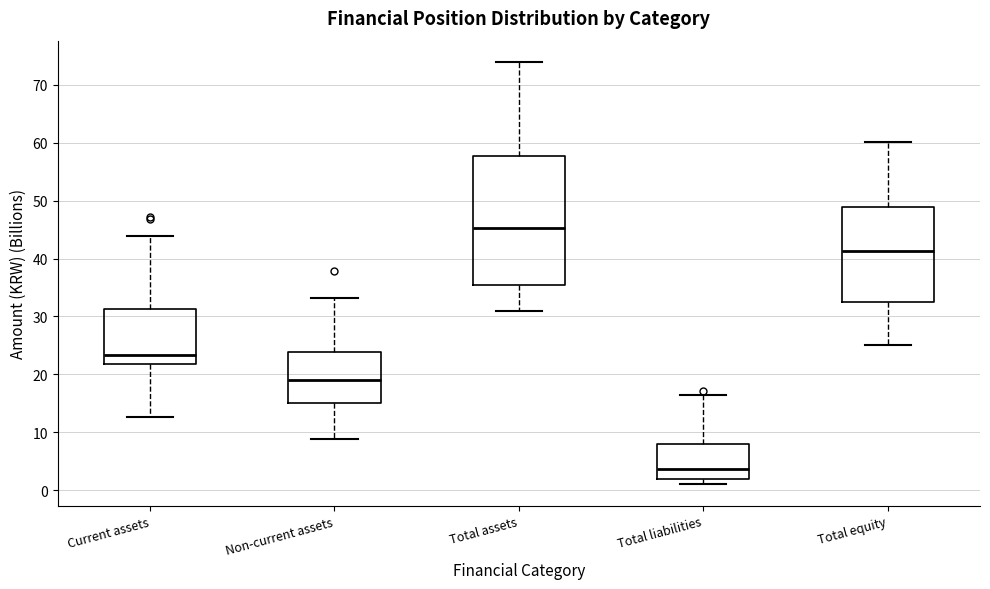

Reading left to right, read every box against the y-axis: the position of its median line, the range the box covers, and the ends of its whiskers. The values are not printed on the chart, so give them approximately, as read against the axis.

Current assets: median 23, box 22 to 31, whiskers 13 to 44
Non-current assets: median 19, box 15 to 24, whiskers 9 to 33
Total assets: median 45, box 35 to 58, whiskers 31 to 74
Total liabilities: median 4, box 2 to 8, whiskers 1 to 17
Total equity: median 41, box 32 to 49, whiskers 25 to 60